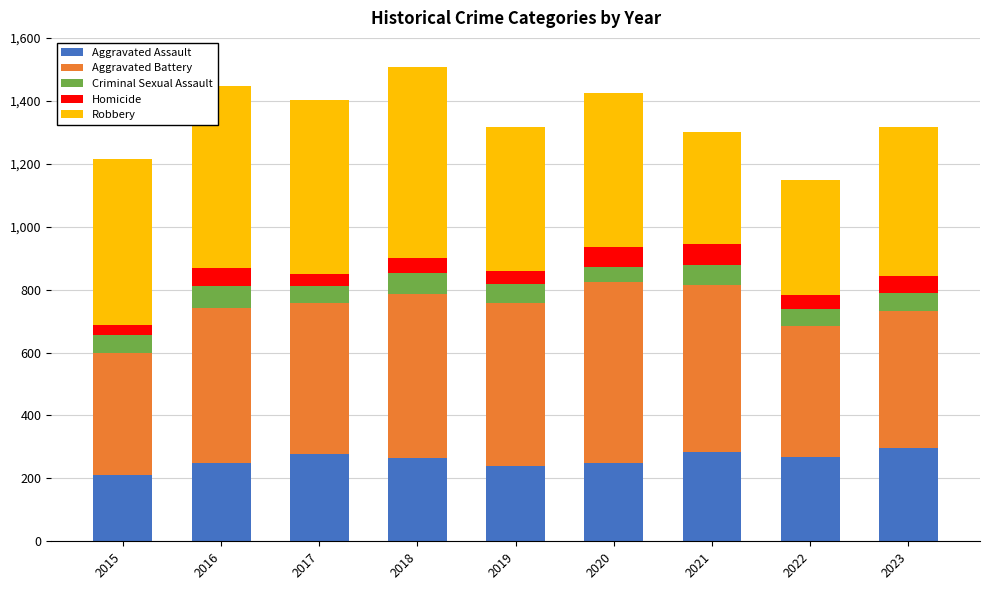

What is the highest value of the Aggravated Assault series?

295